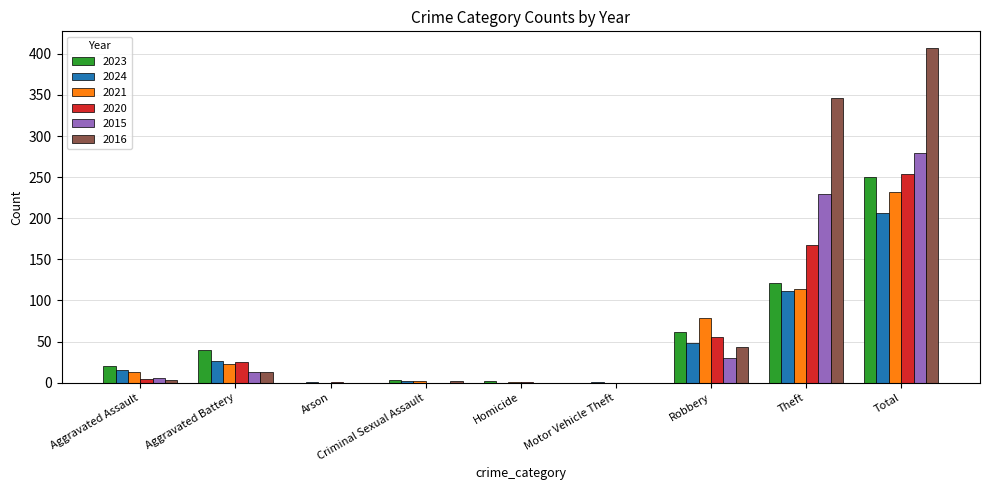

Where is 2024 nearest to the value 103?

Theft